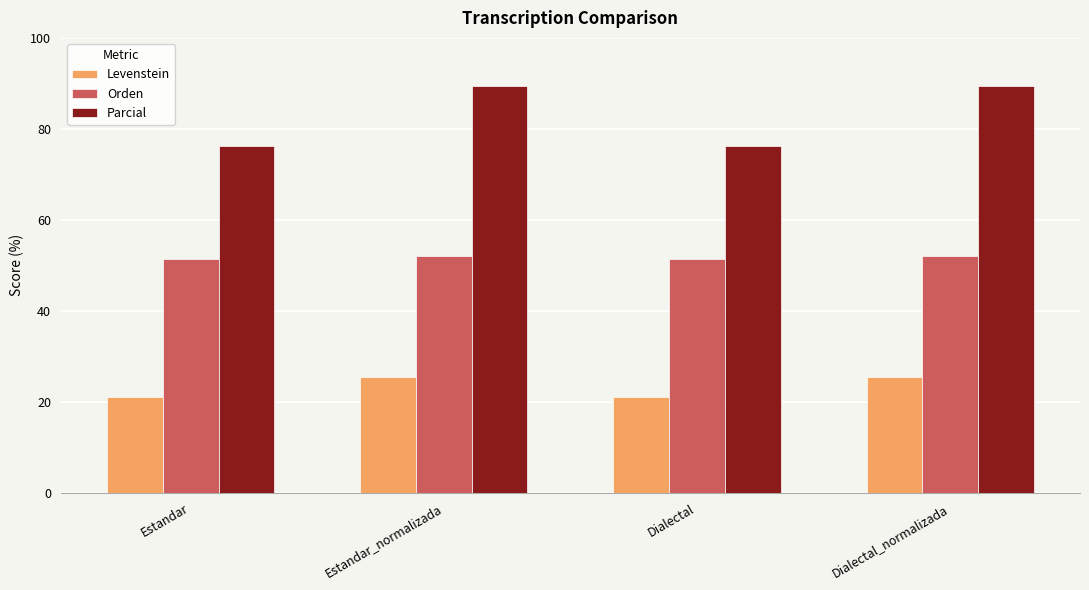

List the series in order of their overall mean, lowest first.

Levenstein, Orden, Parcial